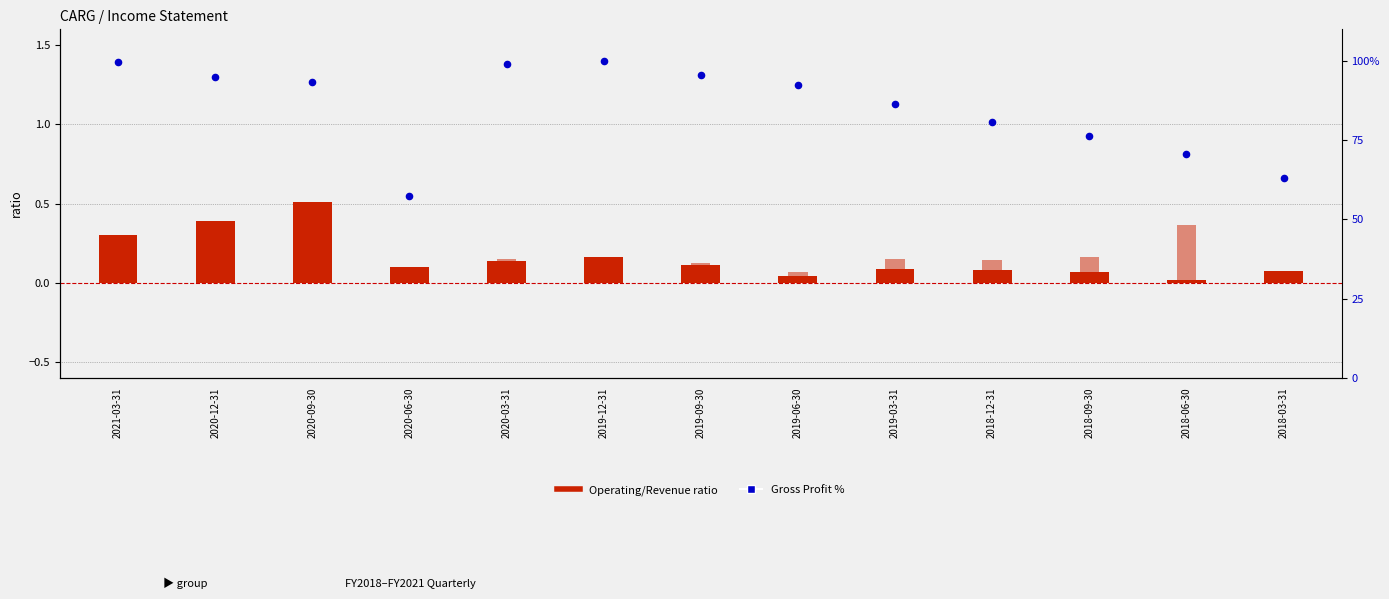

At how many categories does at least one series exceed 68?

11